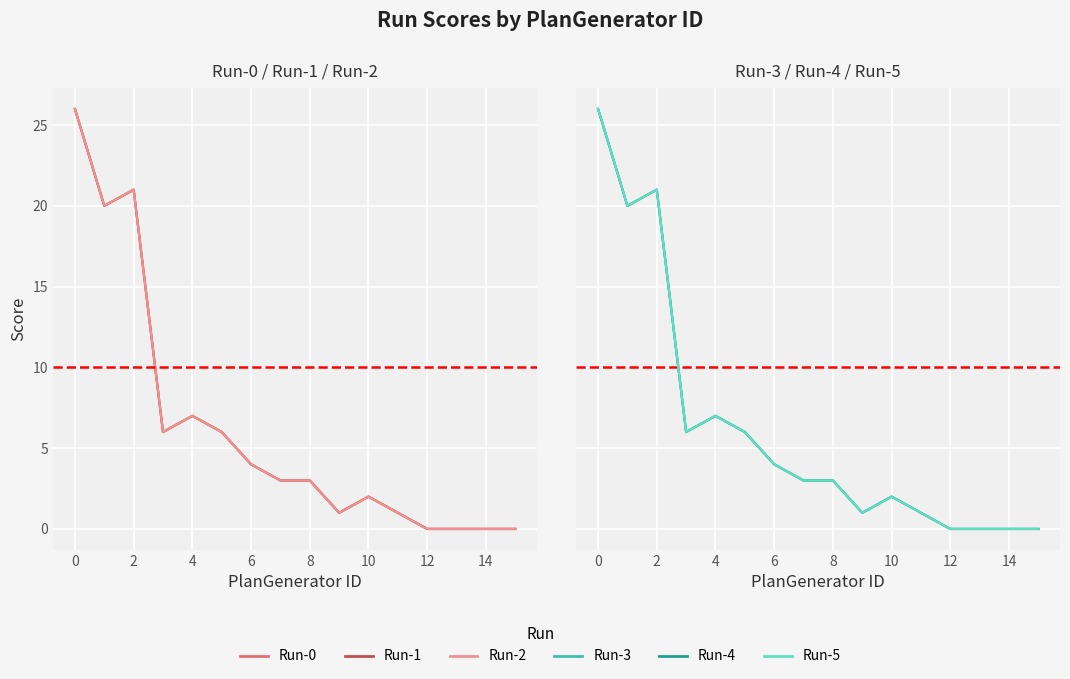

How many lines are shown in the chart?

6